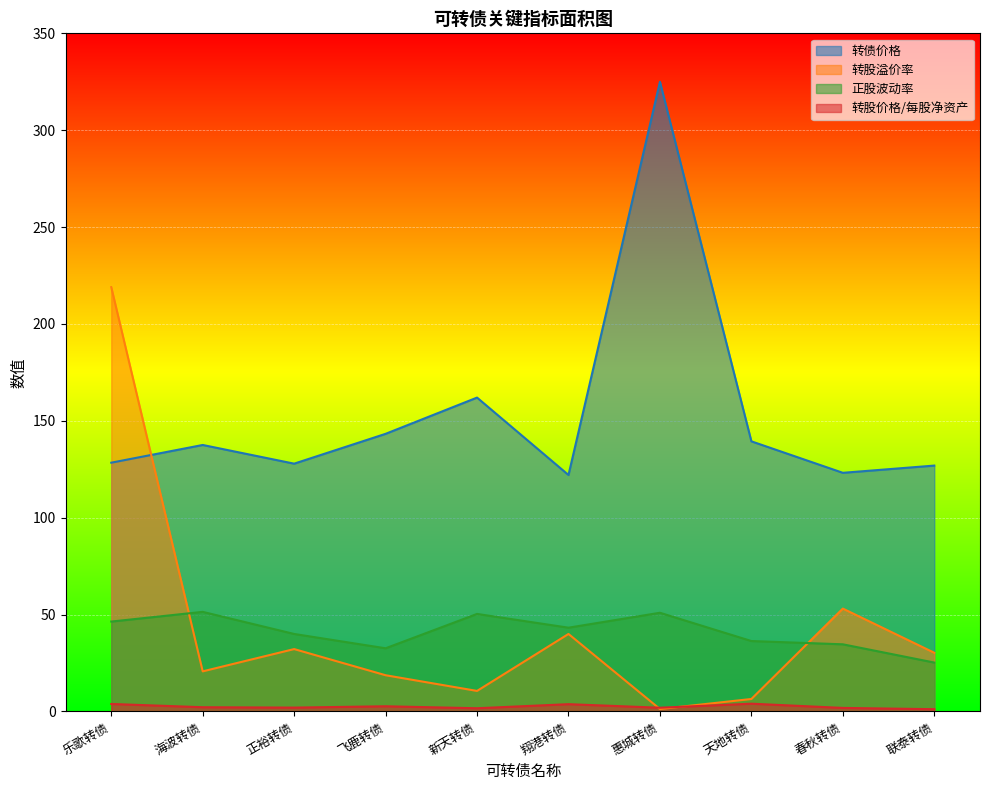

How many lines are shown in the chart?

4